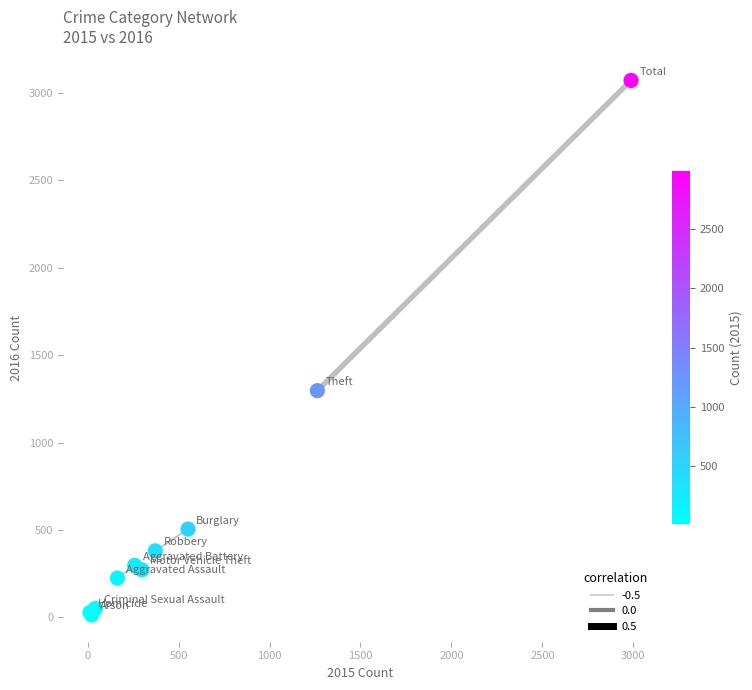

What Y value in the scatter plot is closest to 1542?

1297